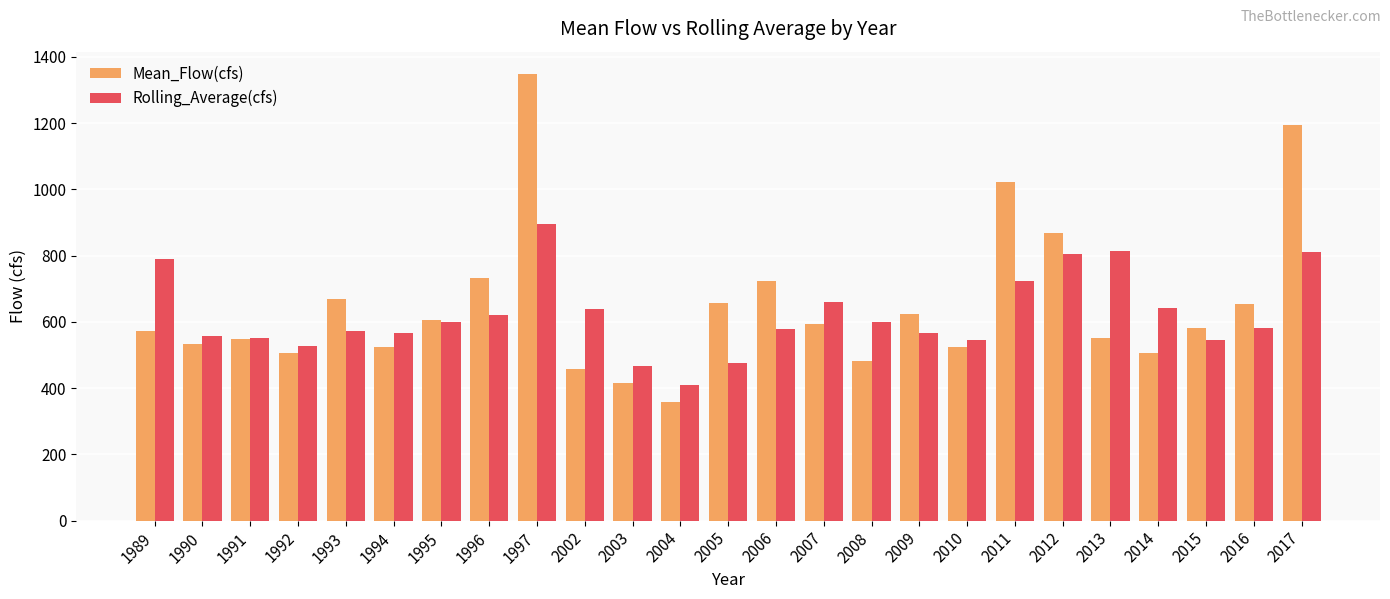

What is the approximate value of Mean_Flow(cfs) at 2017?

1194.1